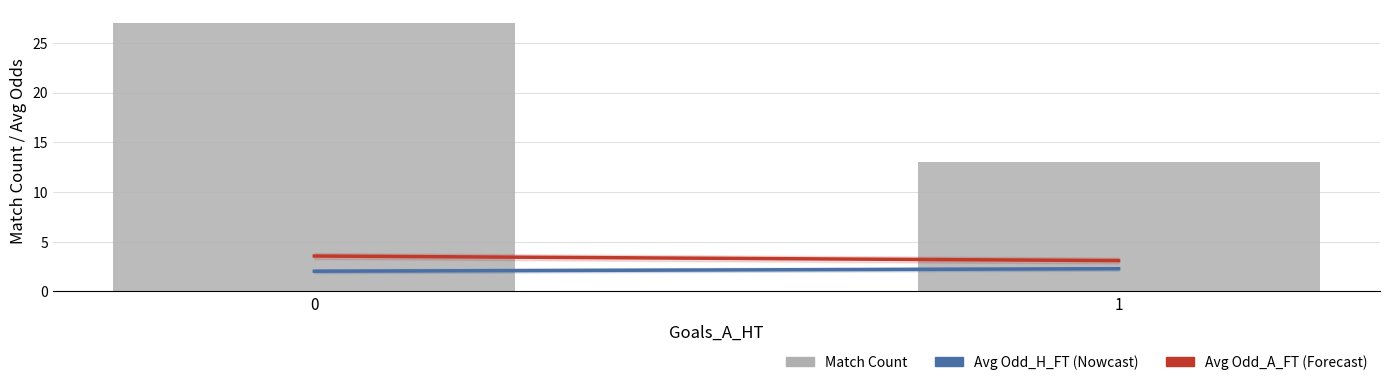

Count the number of data series in this chart.

1